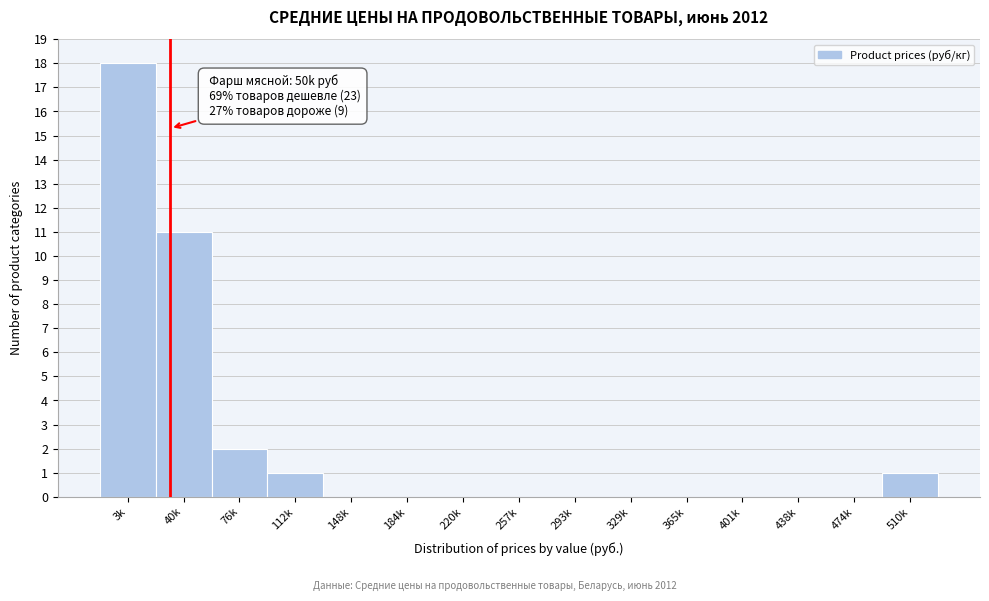

Reading right to left, list all the values displayed in this chart.

510k=1	474k=0	438k=0	401k=0	365k=0	329k=0	293k=0	257k=0	220k=0	184k=0	148k=0	112k=1	76k=2	40k=11	3k=18